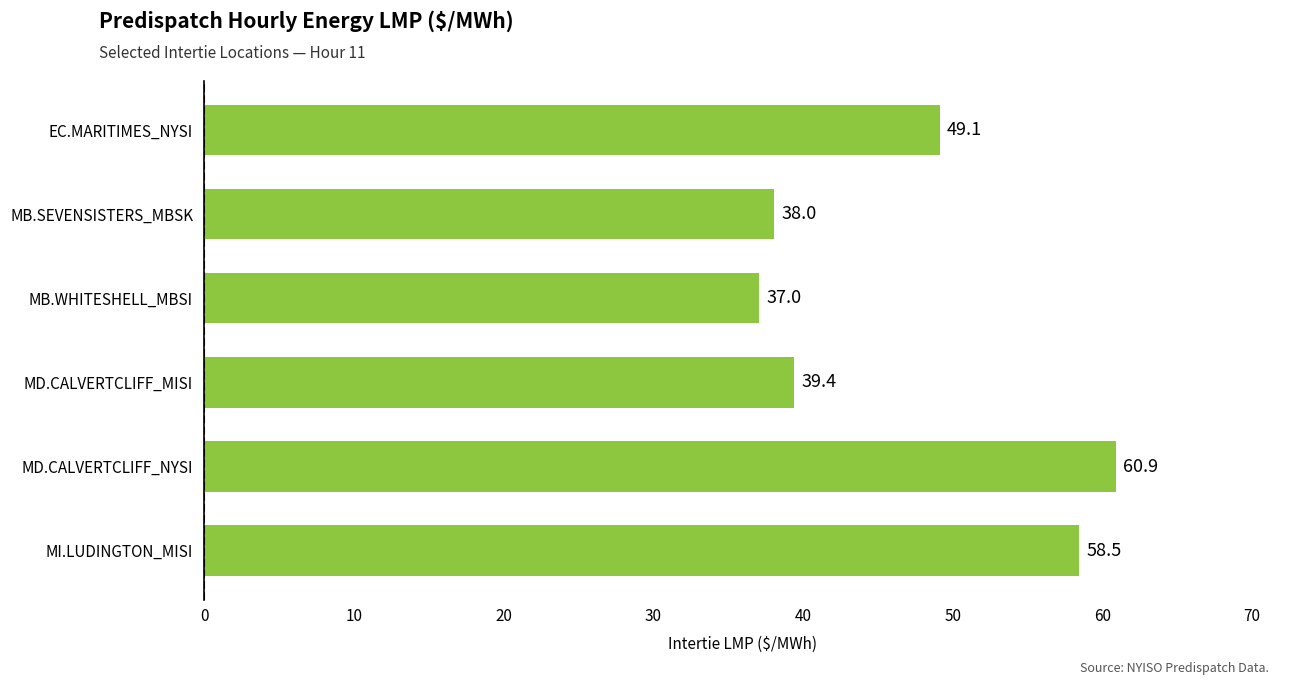

Approximately how many times larger is the value at EC.MARITIMES_NYSI compared to MD.CALVERTCLIFF_NYSI?

0.8